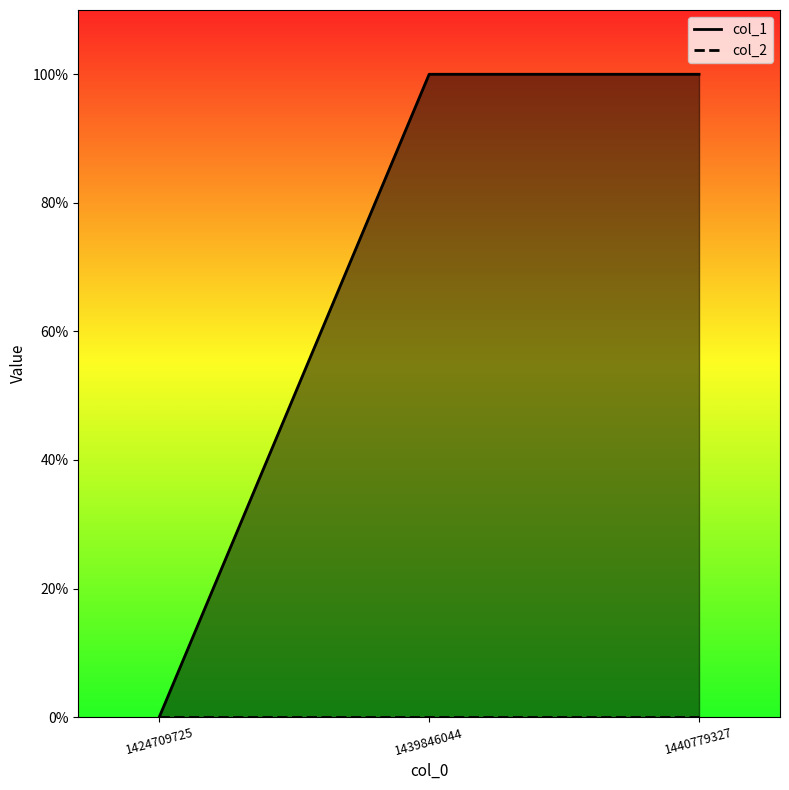

Does the chart have visible grid lines?

No